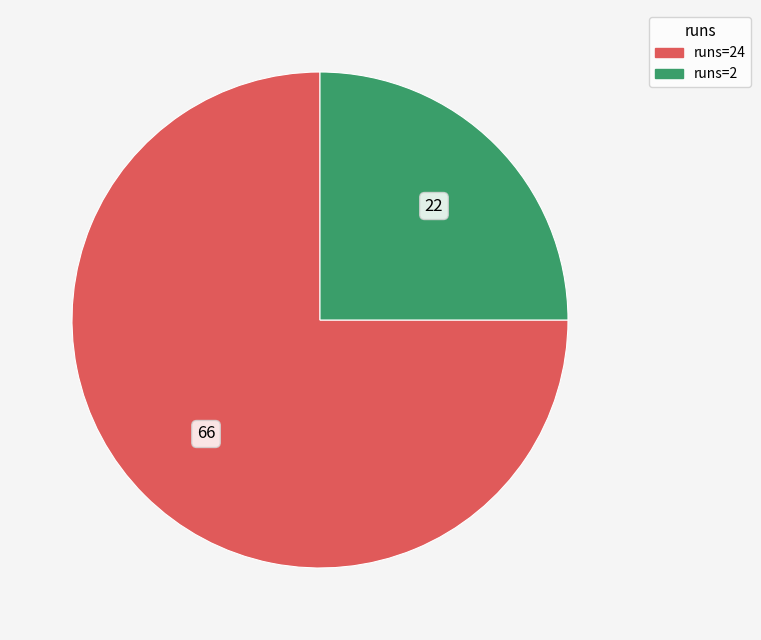

Does runs=24 account for over 50% of the chart?

Yes